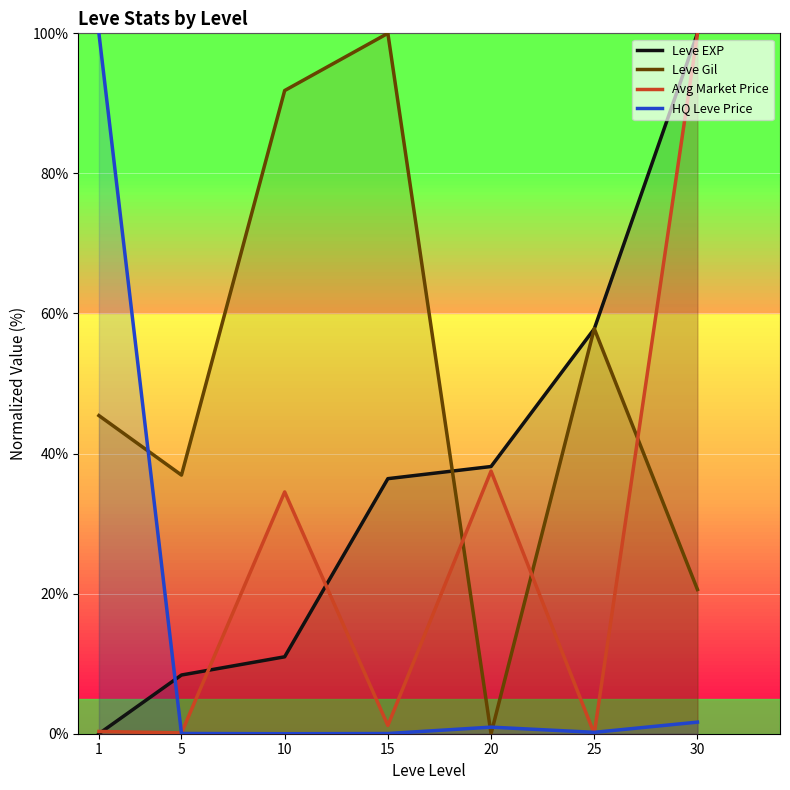

How many data points in Avg Market Price are above 1?

4